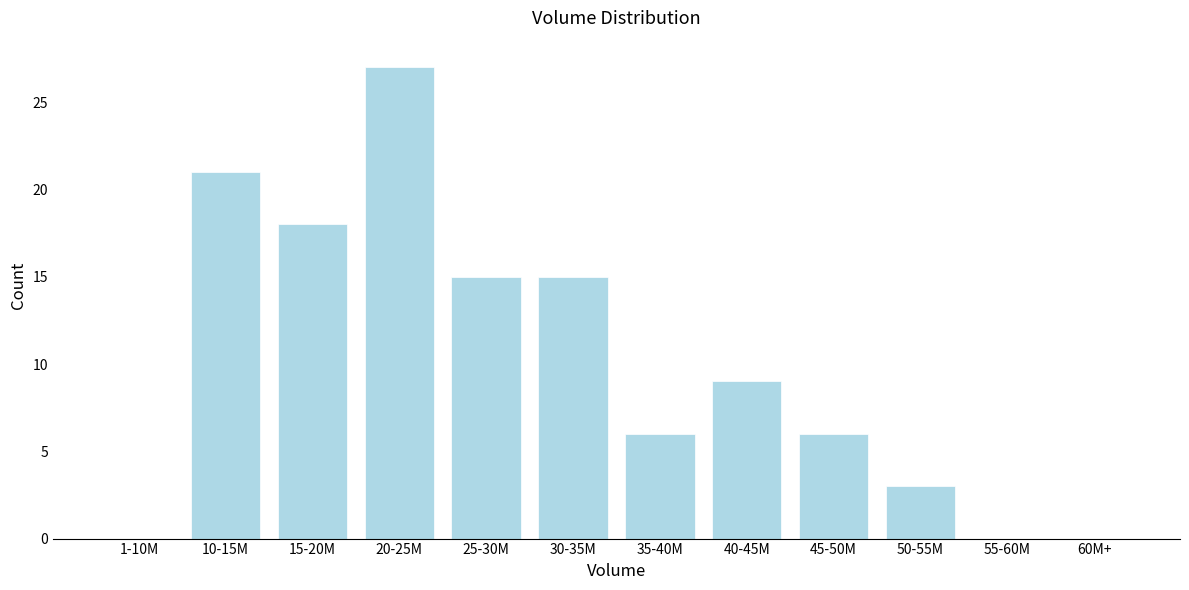

Reading left to right, list all the values displayed in this chart.

1-10M=0	10-15M=21	15-20M=18	20-25M=27	25-30M=15	30-35M=15	35-40M=6	40-45M=9	45-50M=6	50-55M=3	55-60M=0	60M+=0